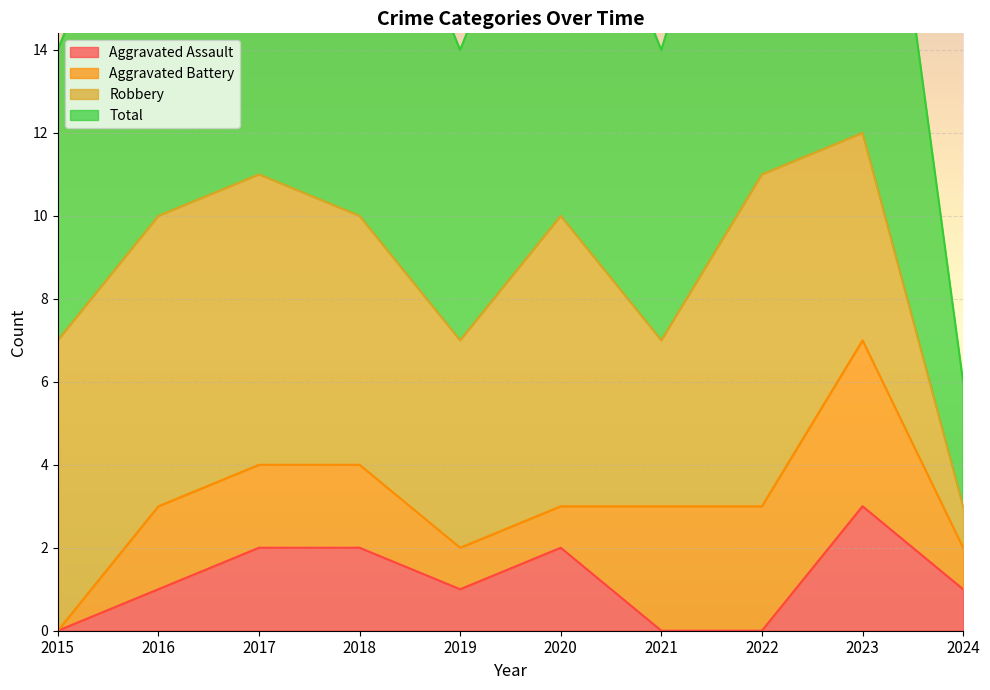

What is the value of the Total point at the 1st from the left?

7